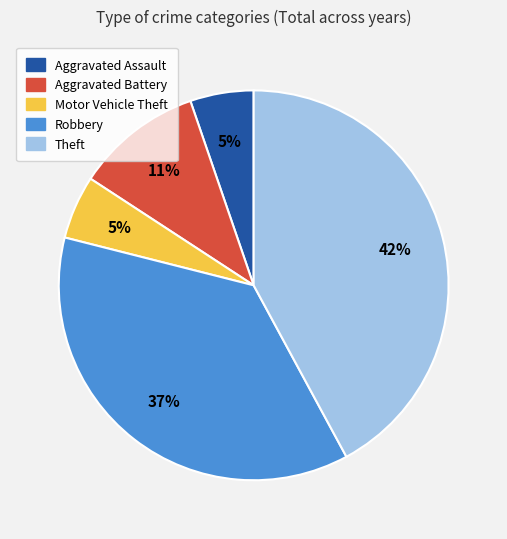

What percentage is the Robbery slice, to the nearest percent?

37%